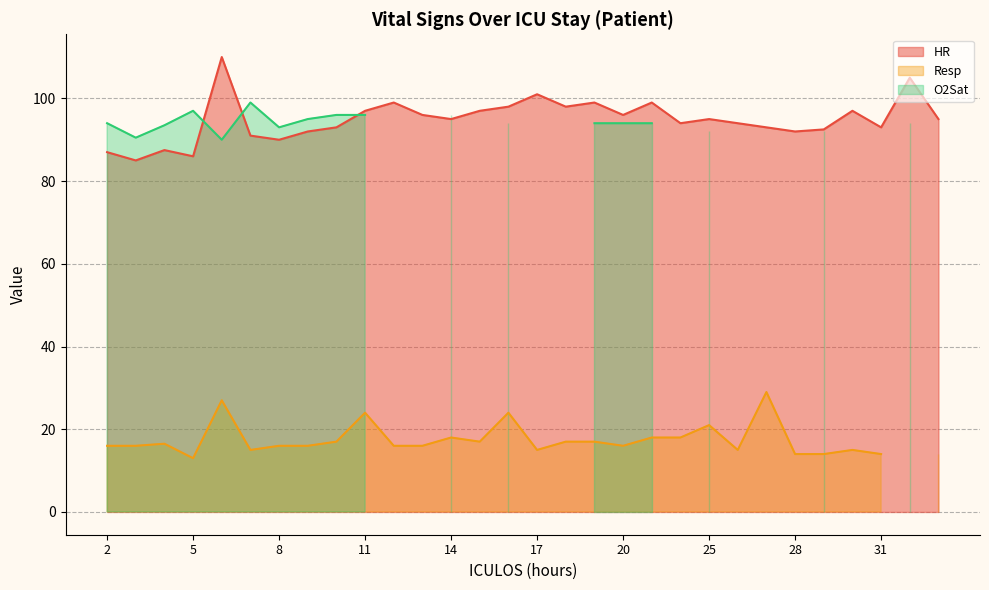

Reading left to right, list all the values displayed in this chart.

HR: 87.0	85.0	87.5	86.0	110.0	91.0	90.0	92.0	93.0	97.0	99.0	96.0	95.0	97.0	98.0	101.0	98.0	99.0	96.0	99.0	94.0	95.0	94.0	93.0	92.0	92.5	97.0	93.0	105.0	95.0
Resp: 16.0	16.0	16.5	13.0	27.0	15.0	16.0	16.0	17.0	24.0	16.0	16.0	18.0	17.0	24.0	15.0	17.0	17.0	16.0	18.0	18.0	21.0	15.0	29.0	14.0	14.0	15.0	14.0	0.0	14.0
O2Sat: 94.0	90.5	93.5	97.0	90.0	99.0	93.0	95.0	96.0	96.0	0.0	0.0	96.0	0.0	94.0	0.0	0.0	94.0	94.0	94.0	0.0	92.0	0.0	0.0	0.0	92.0	0.0	0.0	94.0	0.0